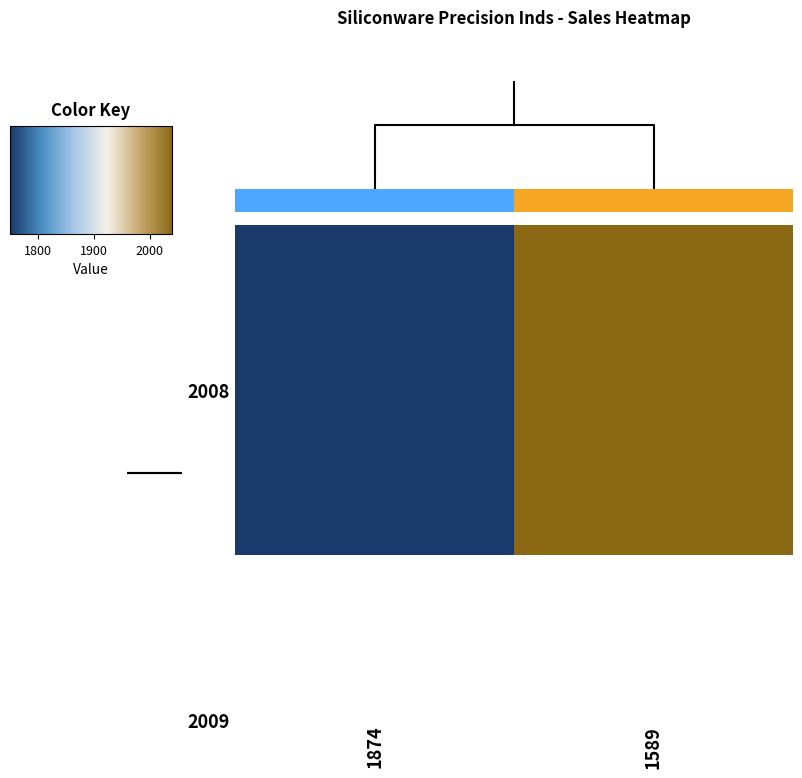

Reading left to right, list all the values displayed in this chart.

1750	2040